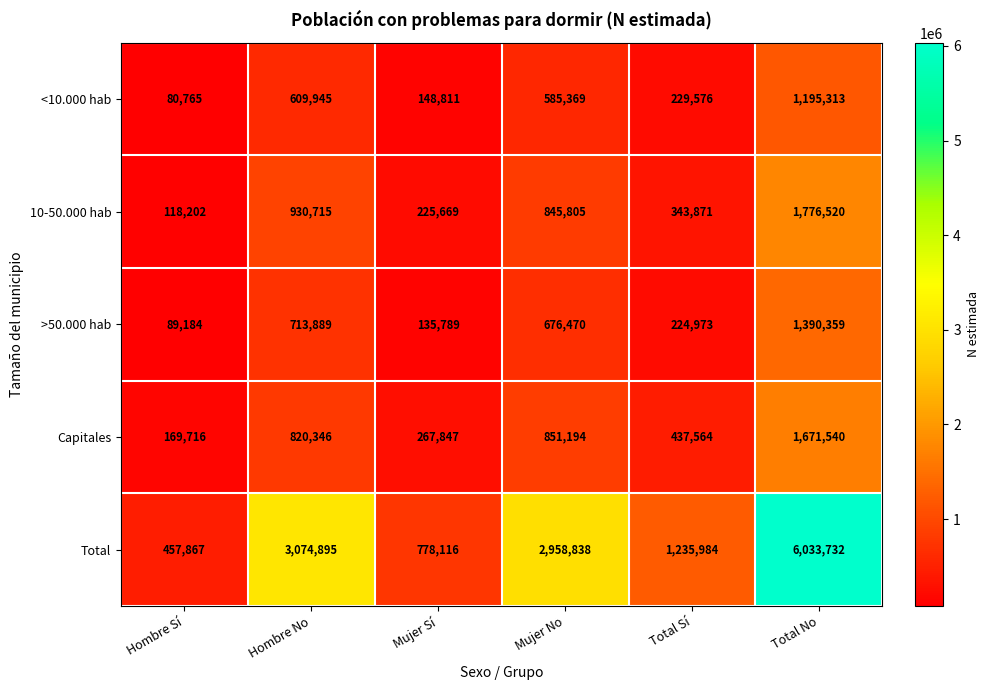

What is the difference between the Total values at Hombre No and Mujer No?

116057